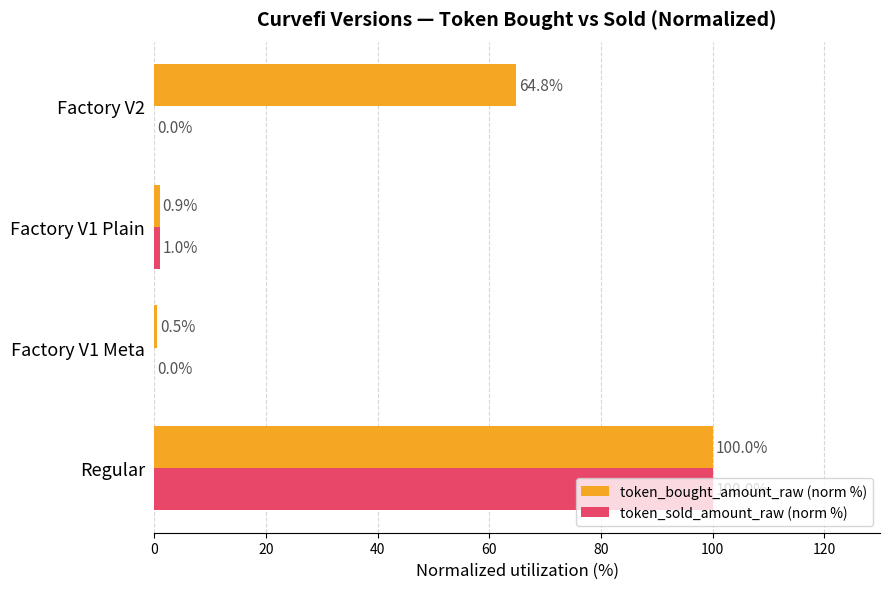

Which category has the highest value in the token_bought_amount_raw (norm %) series?

Regular